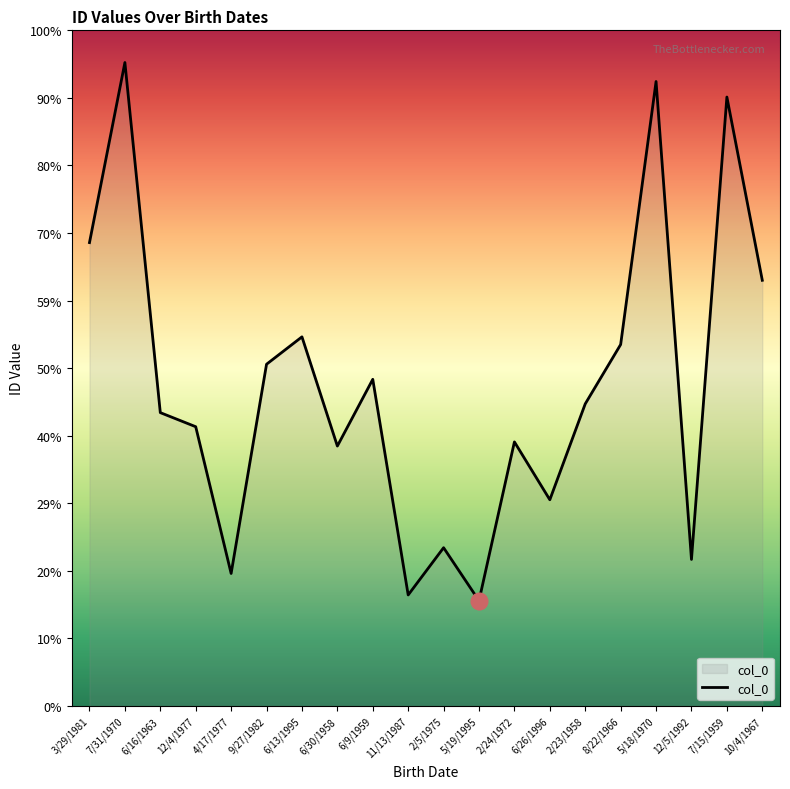

How many points are higher than both their immediate neighbors (excluding endpoints)?

7